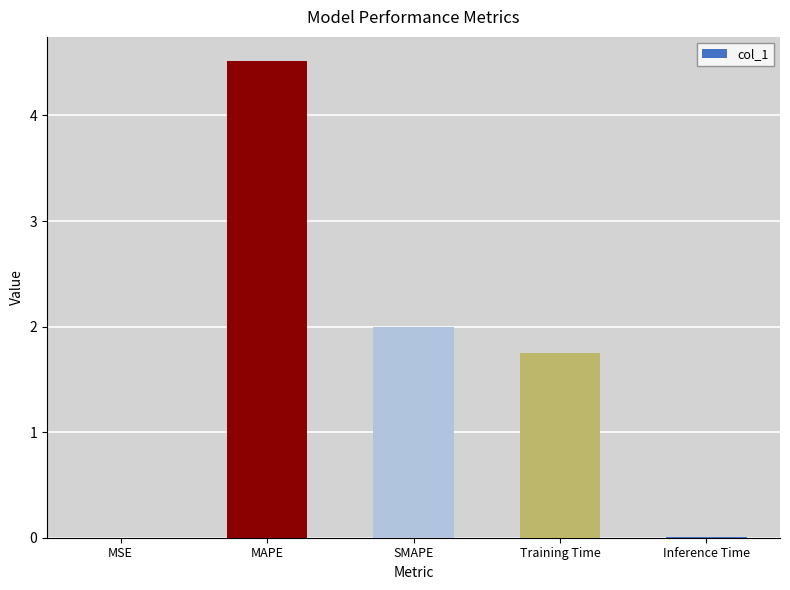

At which label does the data first exceed 1?

MAPE